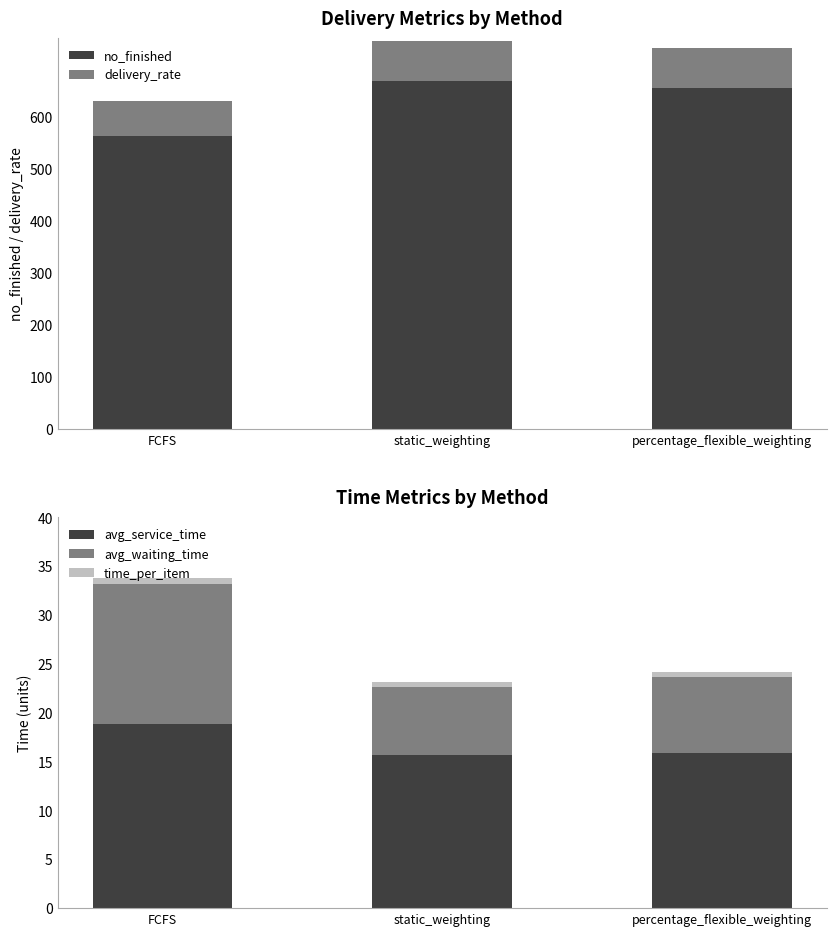

What is the minimum value for avg_service_time?

15.7